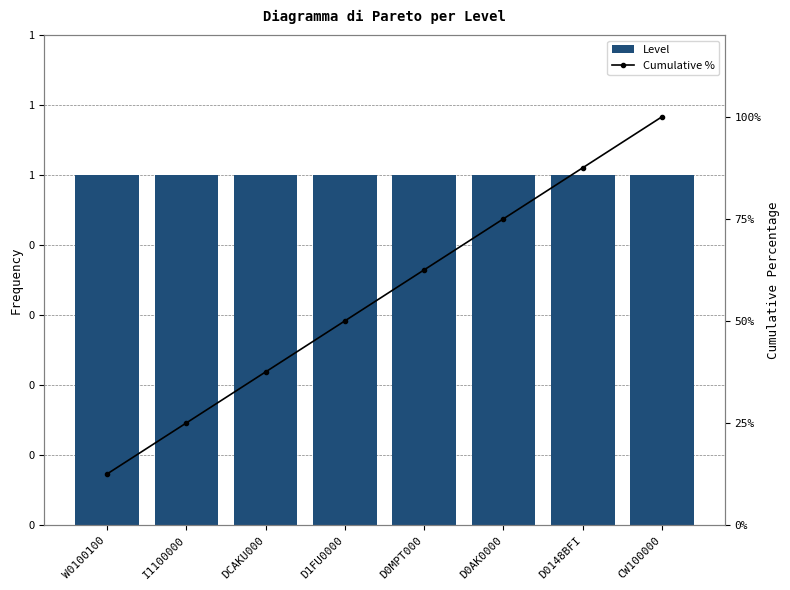

Which has a higher value, CW100000 or I1100000?

CW100000